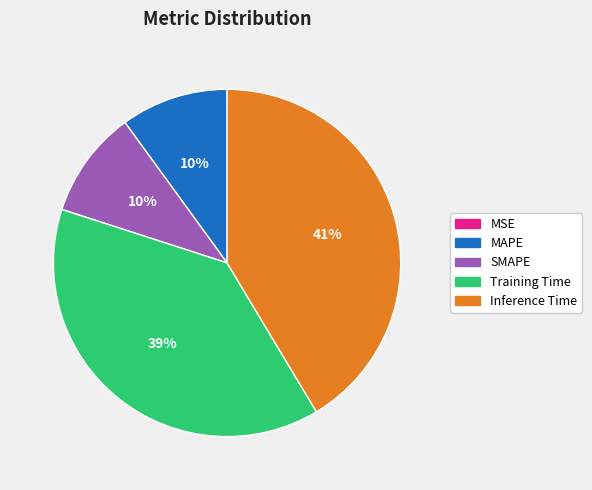

Does SMAPE account for over 50% of the chart?

No